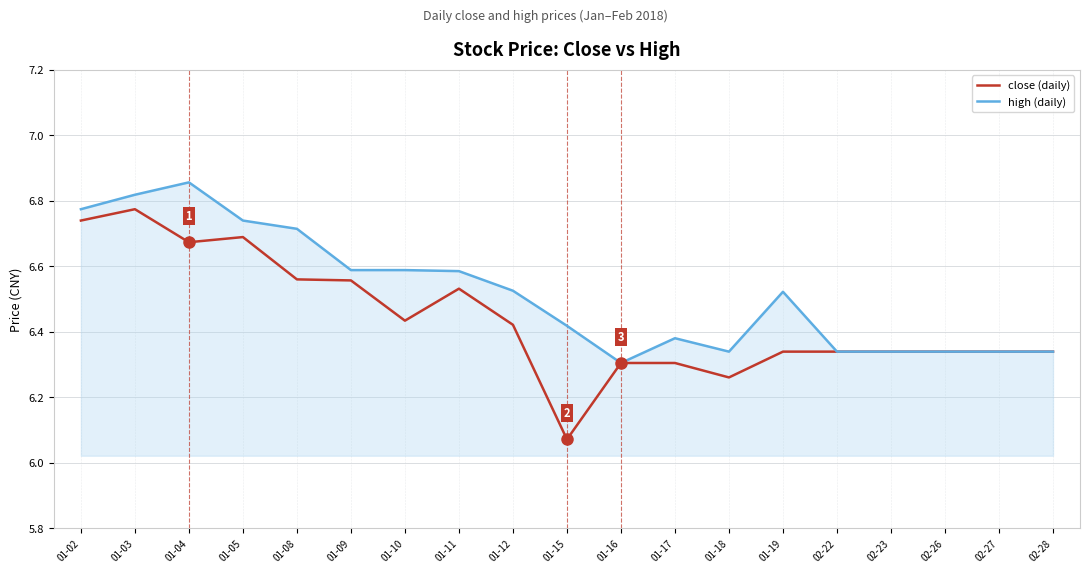

At which label is close (daily) closest to 6?

01-15